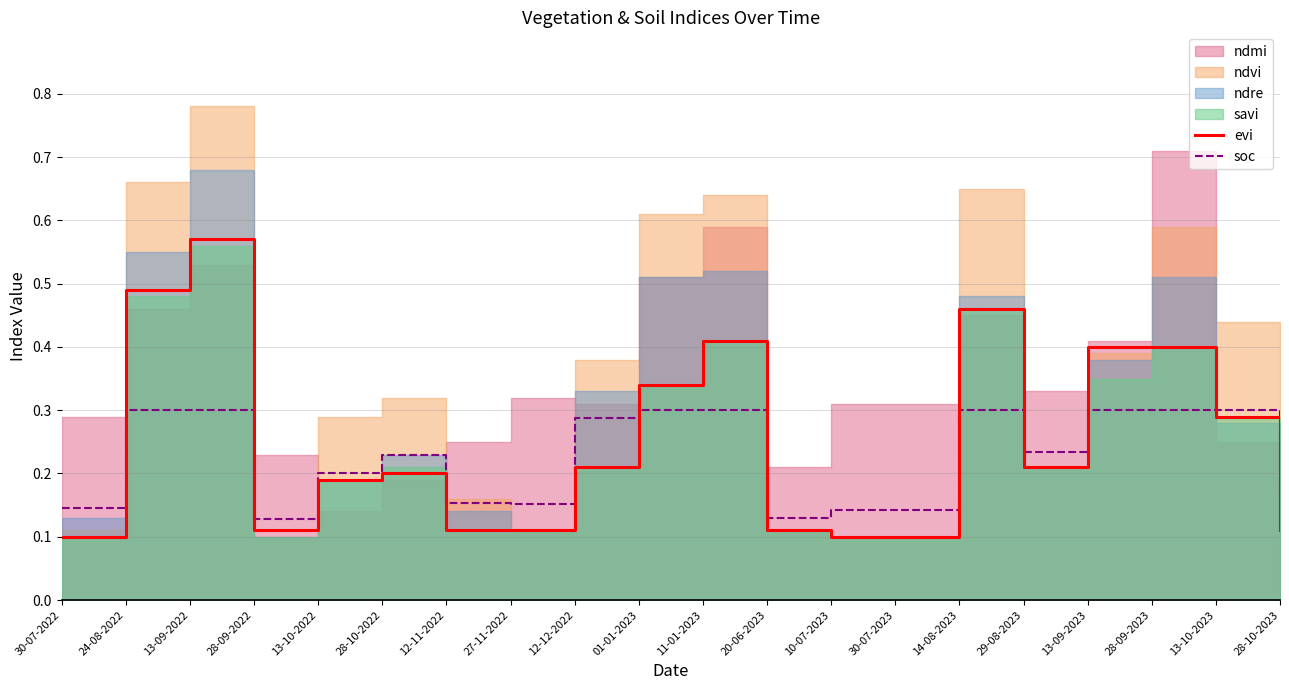

The evi series shows 0.2 at 24-08-2022. True or false?

False